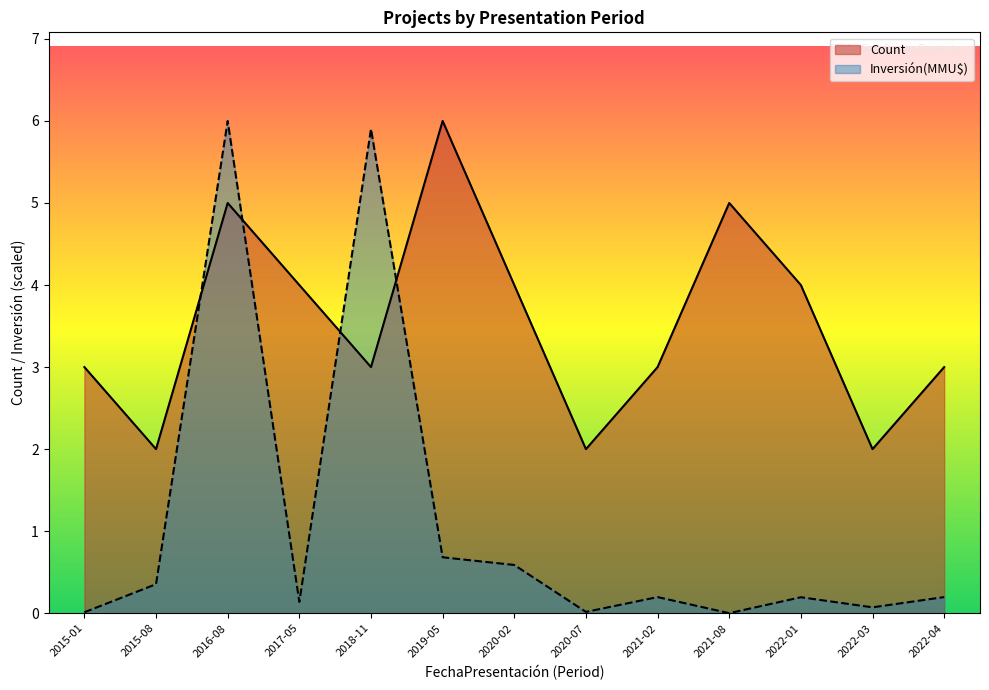

What is the difference between the maximum and second lowest values in the Inversión(MMU$) series?

6.0